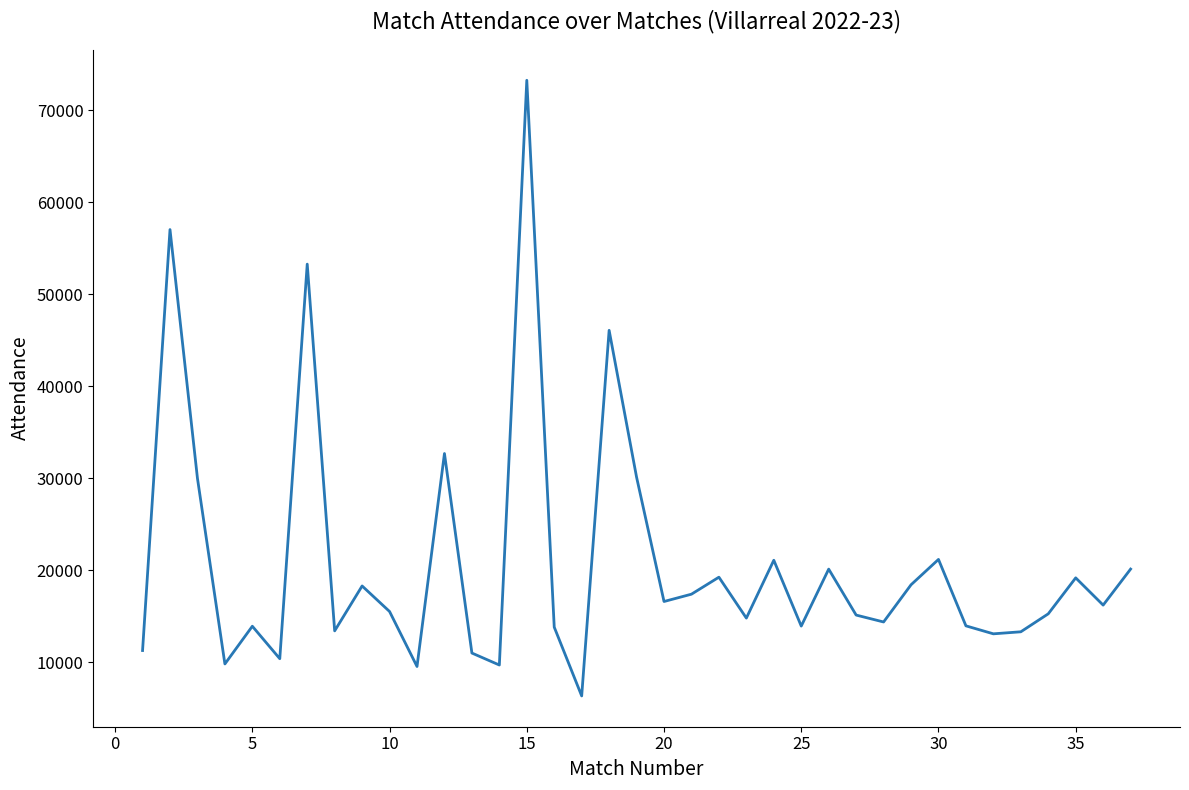

What is the minimum value shown in the chart?

6338